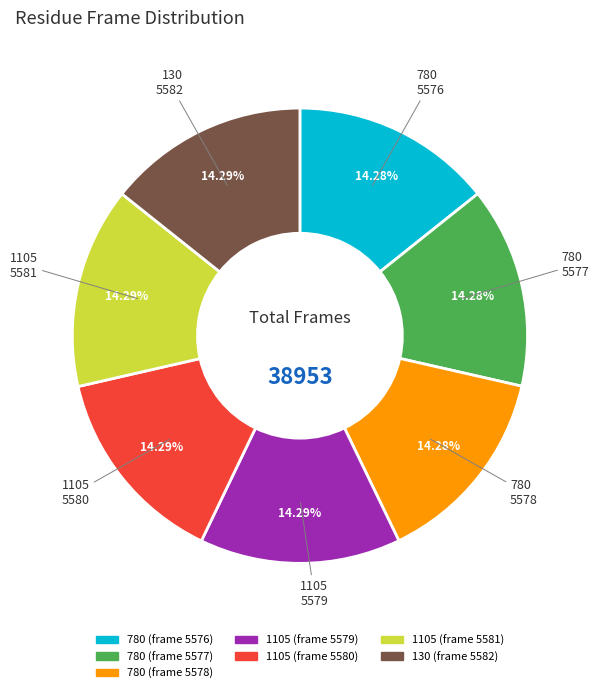

How many segments does this pie chart have?

7